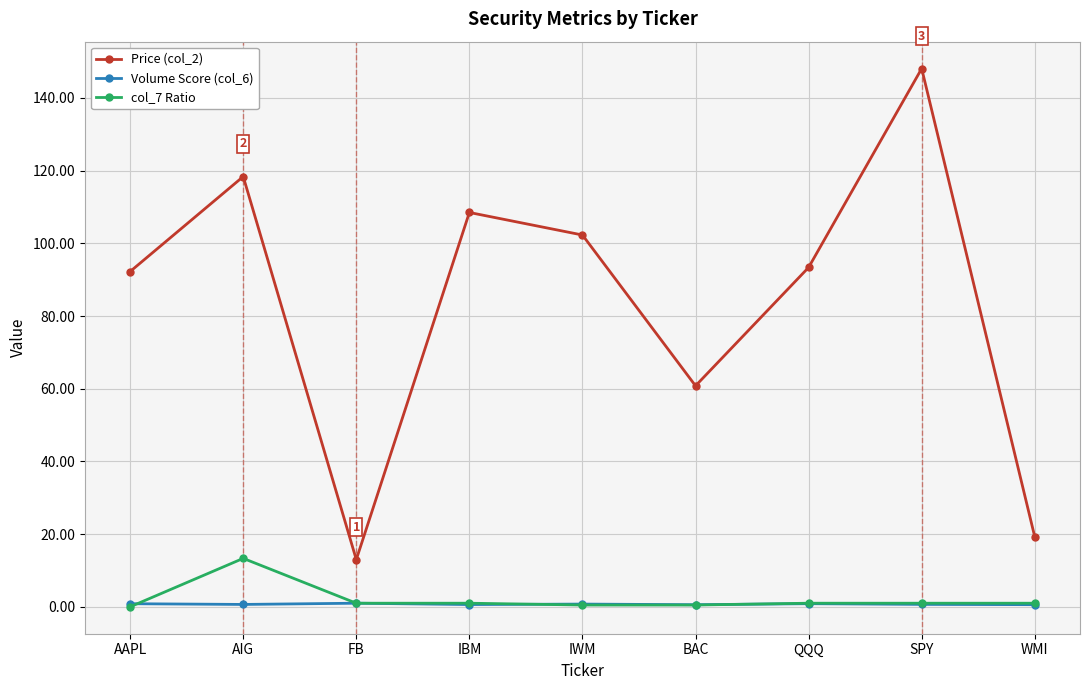

What is the difference between the highest and lowest values at BAC?

60.3